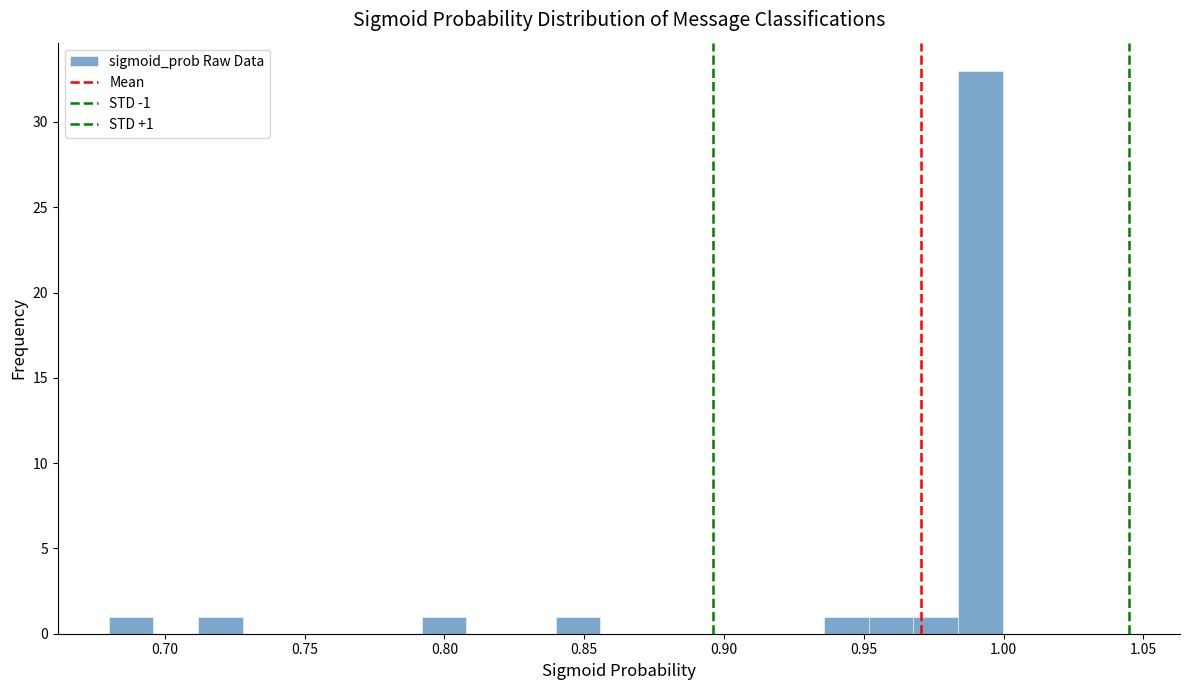

Around what value on the x-axis is the tallest bar? Give the approximate position of its centre, as read against the axis.

0.990